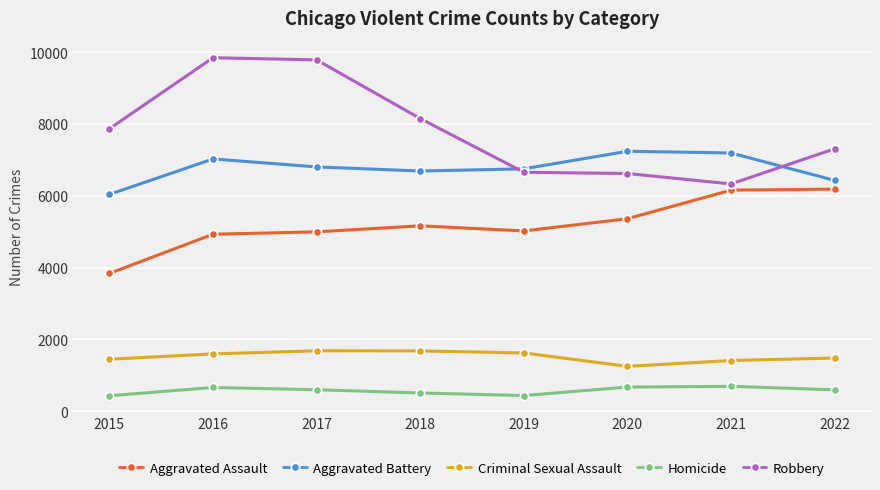

What is the approximate value of Criminal Sexual Assault at 2021, to the nearest 50?

1400